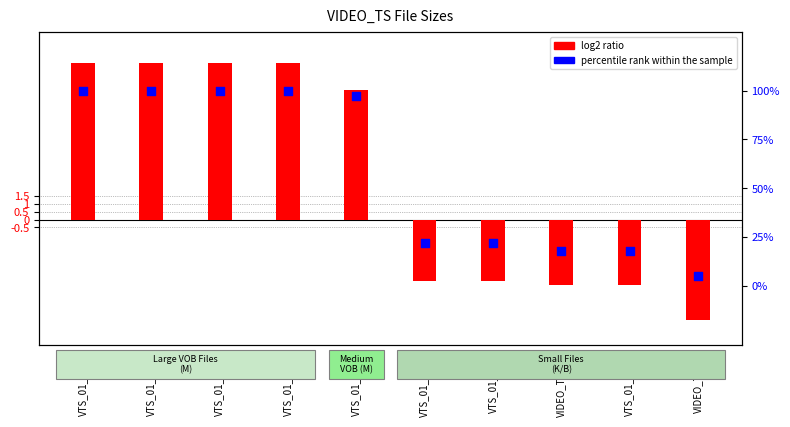

What are all the series names shown in the legend?

log2 ratio, percentile rank within the sample